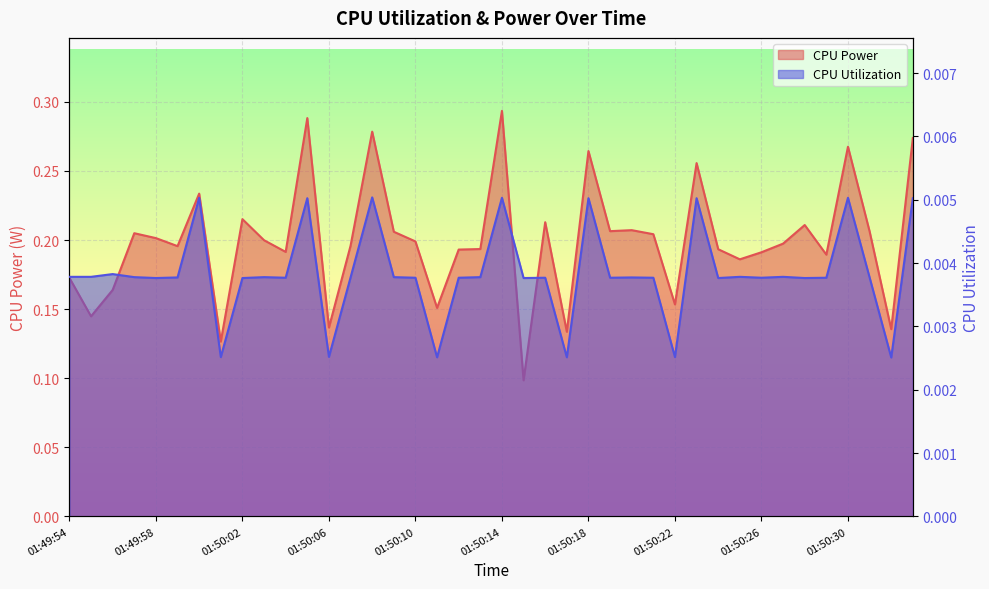

The CPU Utilization series shows 0.0 at 01:50:03. True or false?

True